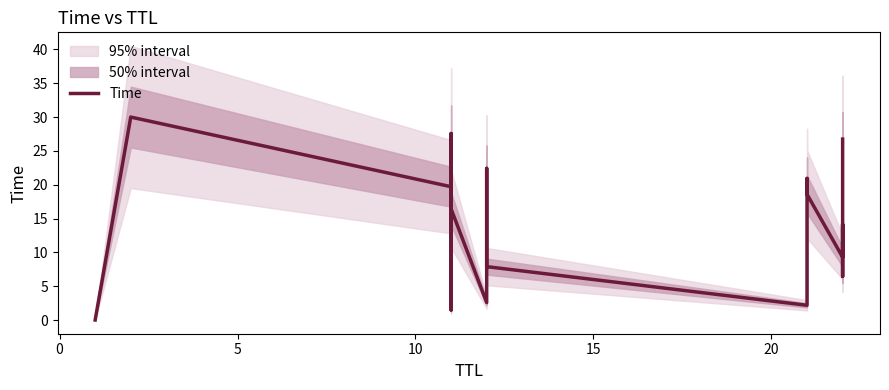

How many data points does each series have?

17